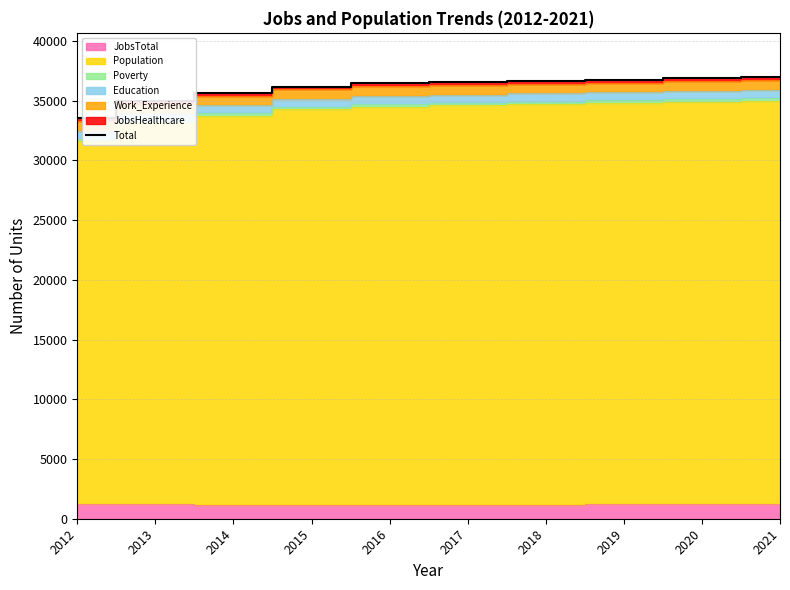

What is the value of the 2nd point from the left?

35002